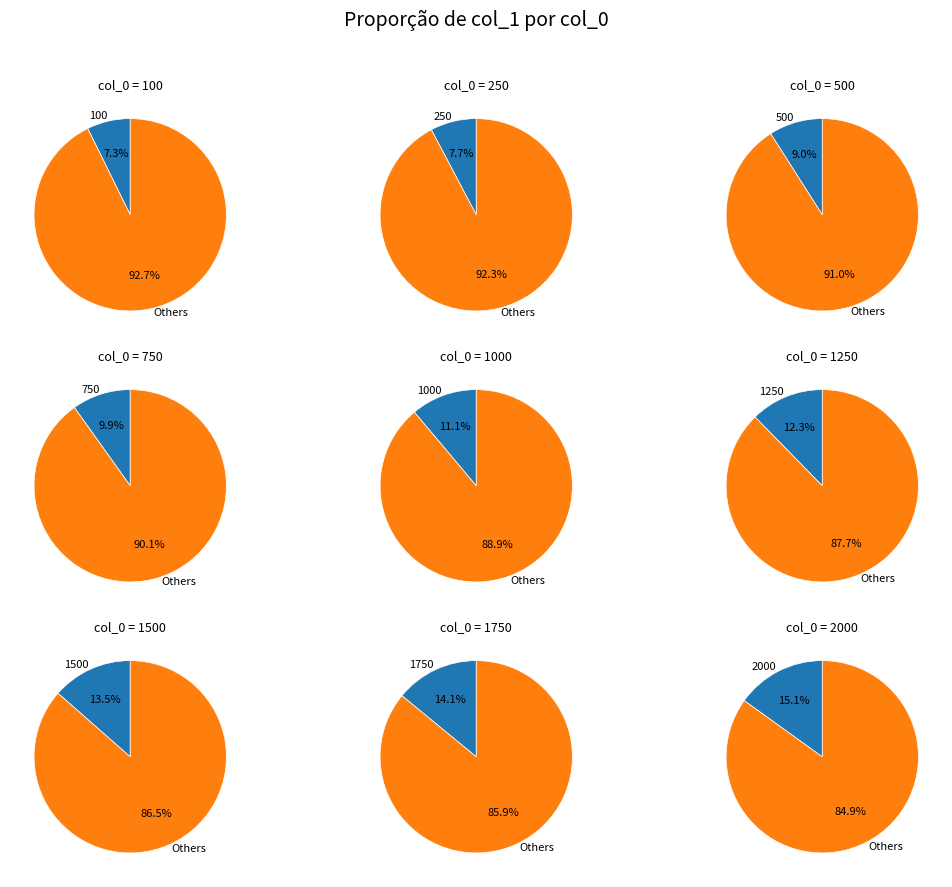

Do 1000 and 1750 together represent more than half of the pie?

No